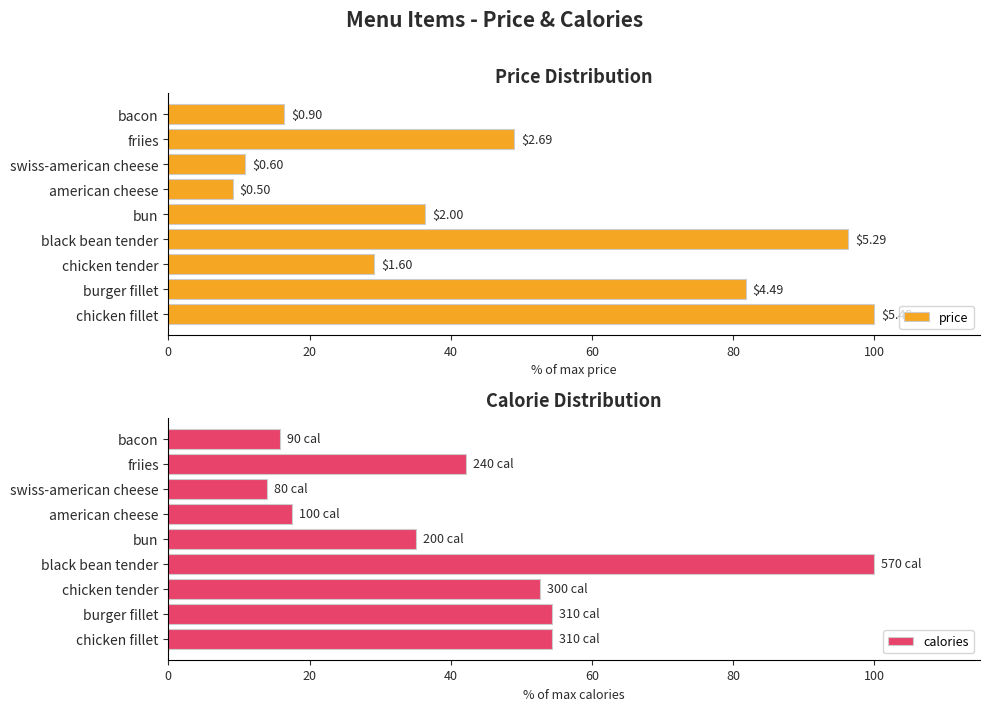

What is the smallest value displayed?

9.1